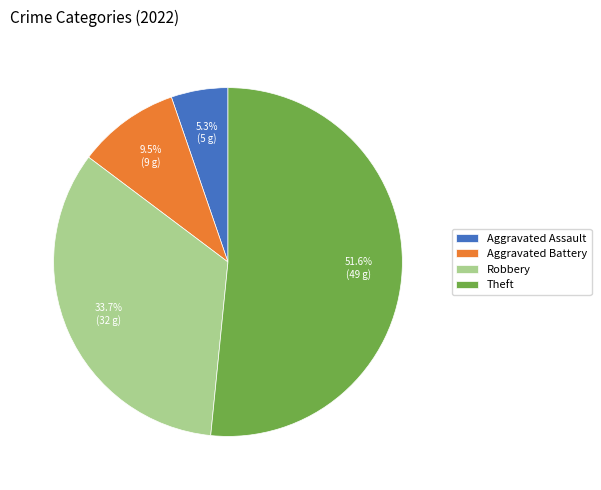

Is there any slice that represents more than half of the pie?

Yes